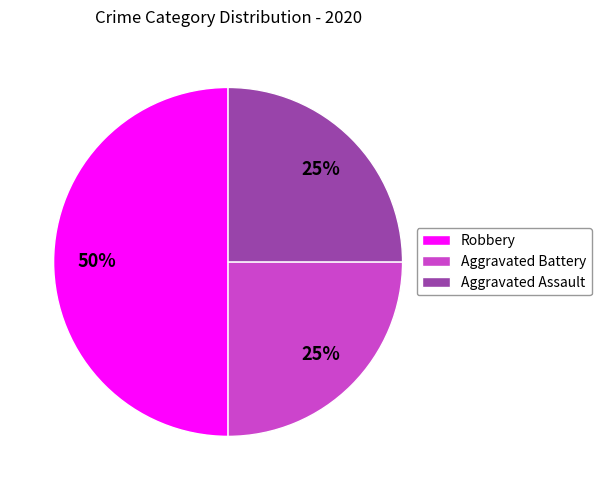

True or false: Robbery accounts for 61% of the total.

False